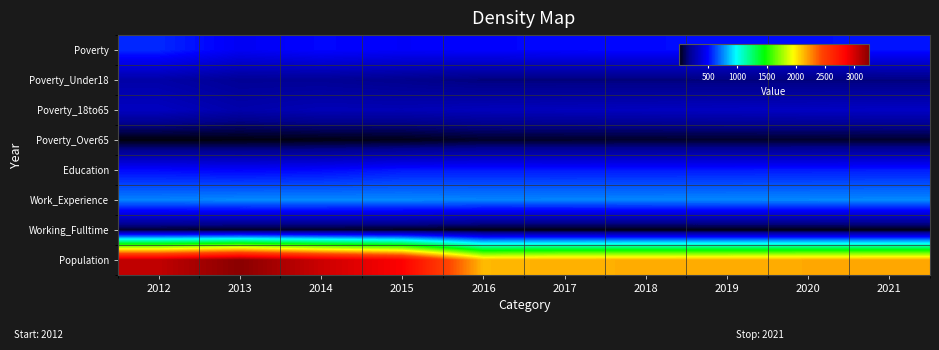

What is the smallest value displayed?

1